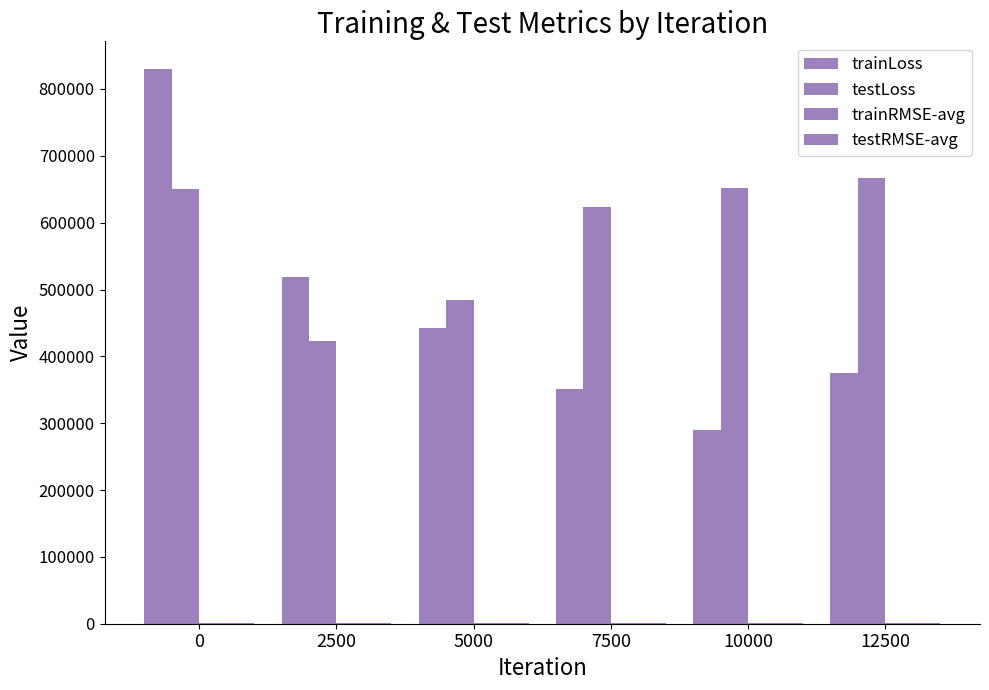

True or false: testRMSE-avg has a value of 806.6 at 0.

True